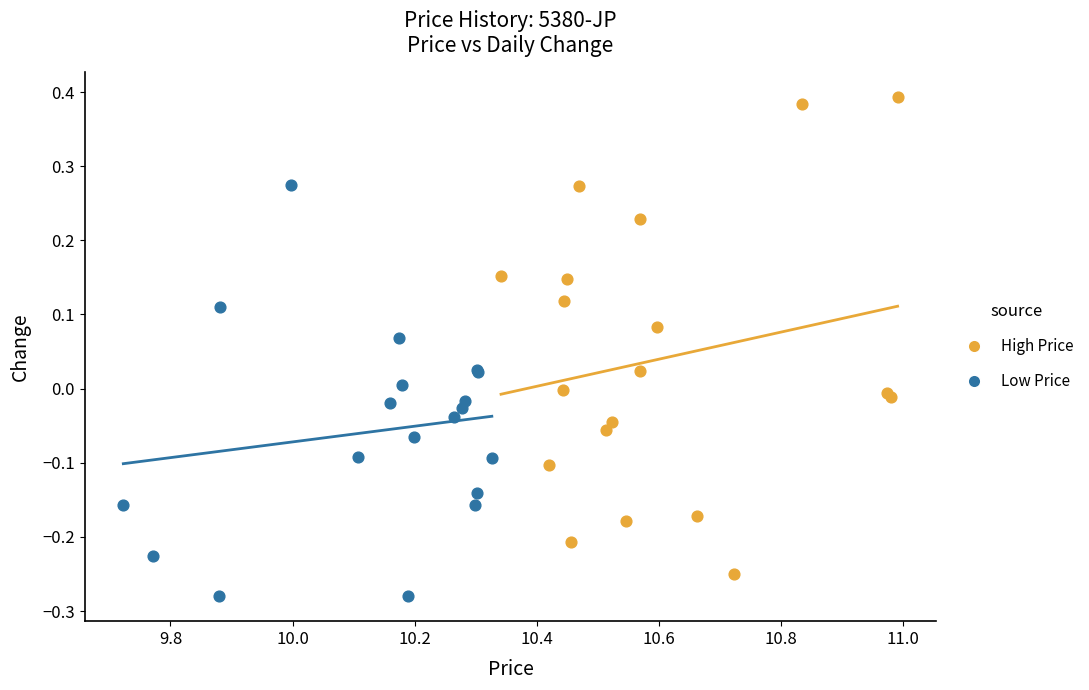

Which series has the largest Y range (max minus min)?

High Price